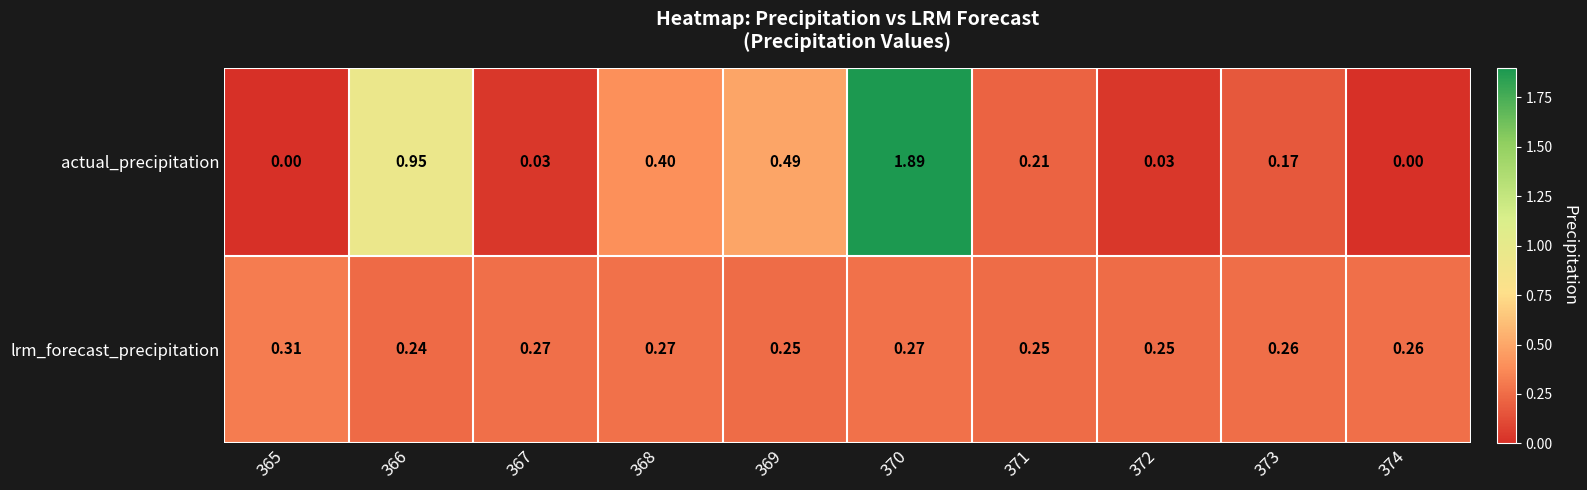

Count the number of data series in this chart.

2